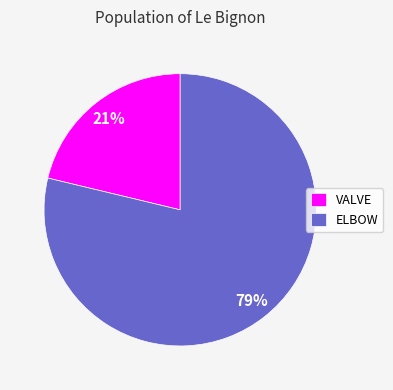

To the nearest percent, what percentage of the pie is ELBOW?

79%